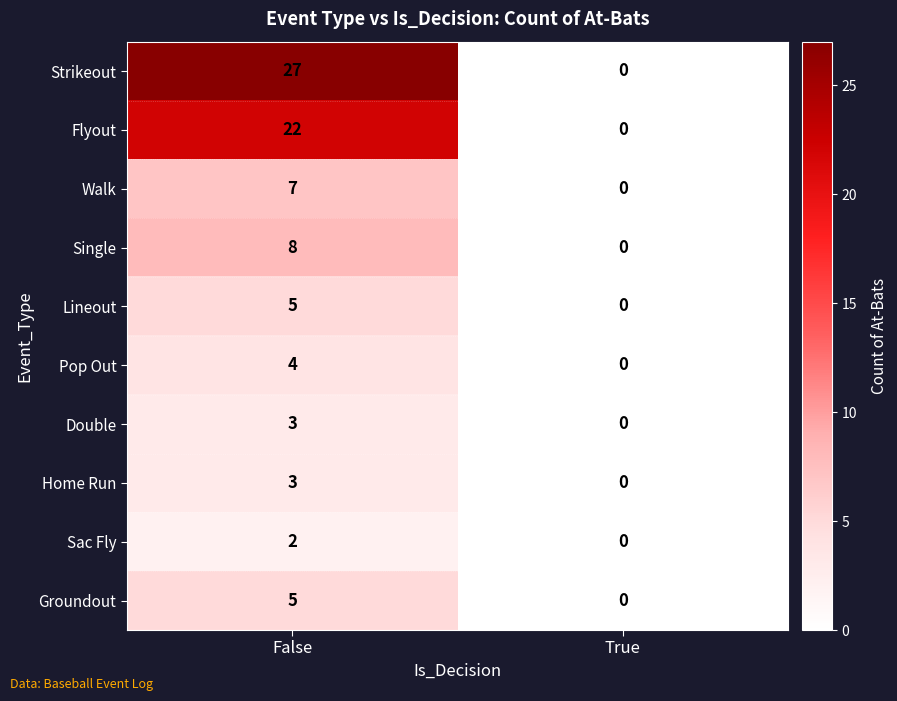

Which series changed the most between False and True?

Strikeout